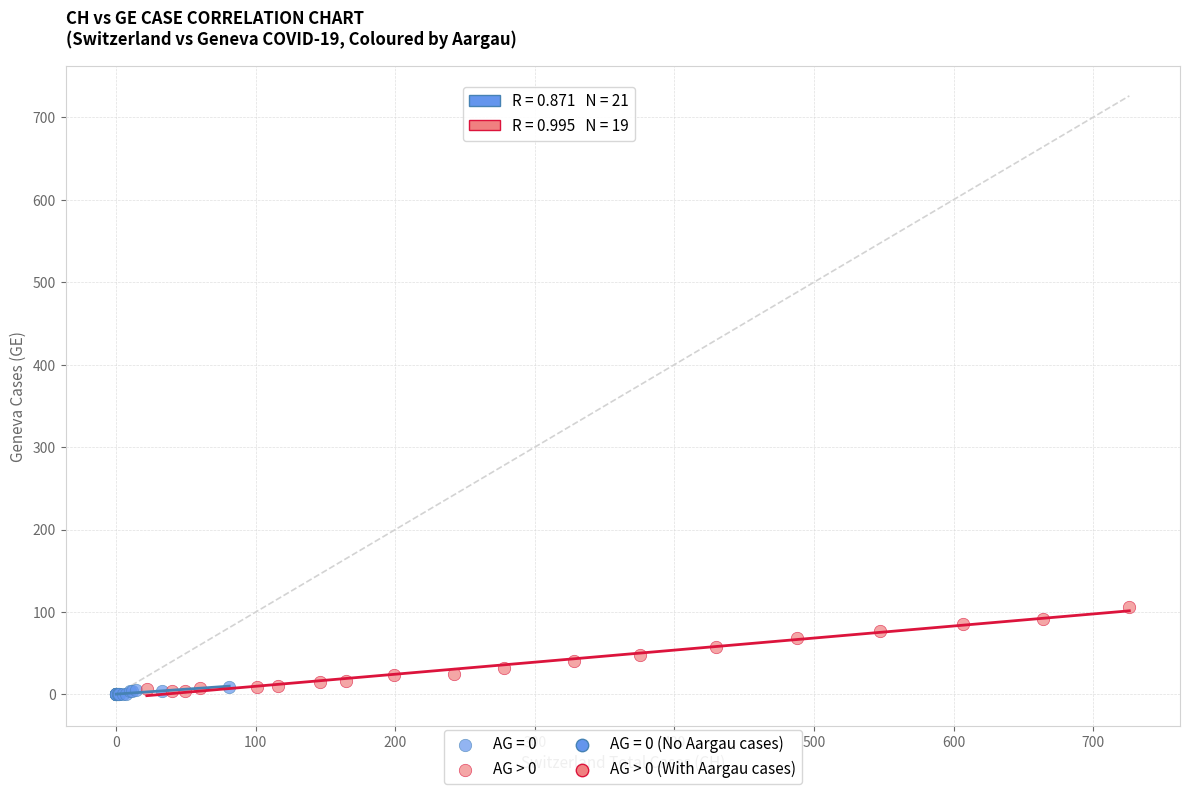

Which series has the widest spread of Y values?

AG > 0